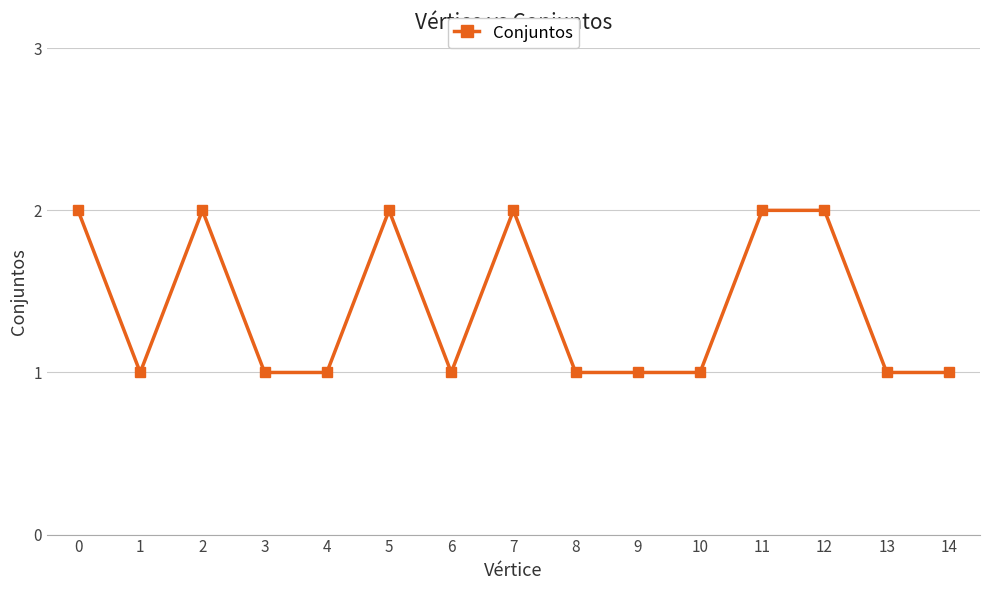

The chart shows a value of 1 at 14. True or false?

True